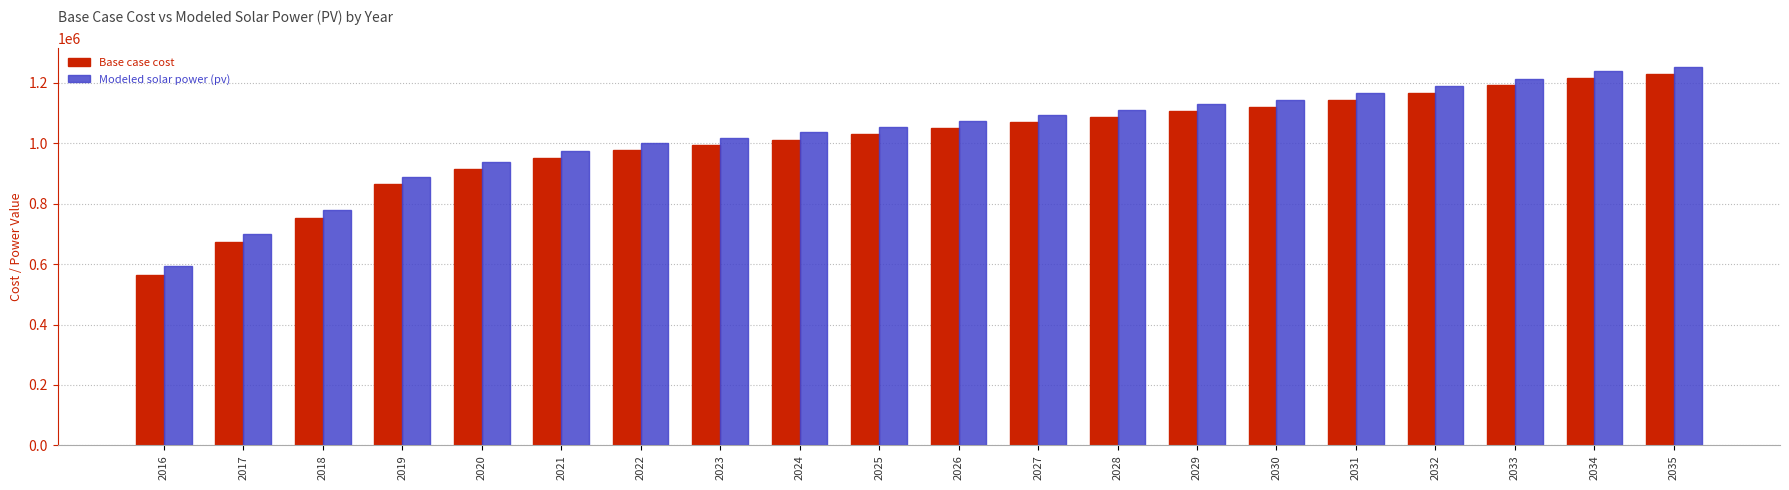

How many series are shown in this chart?

2